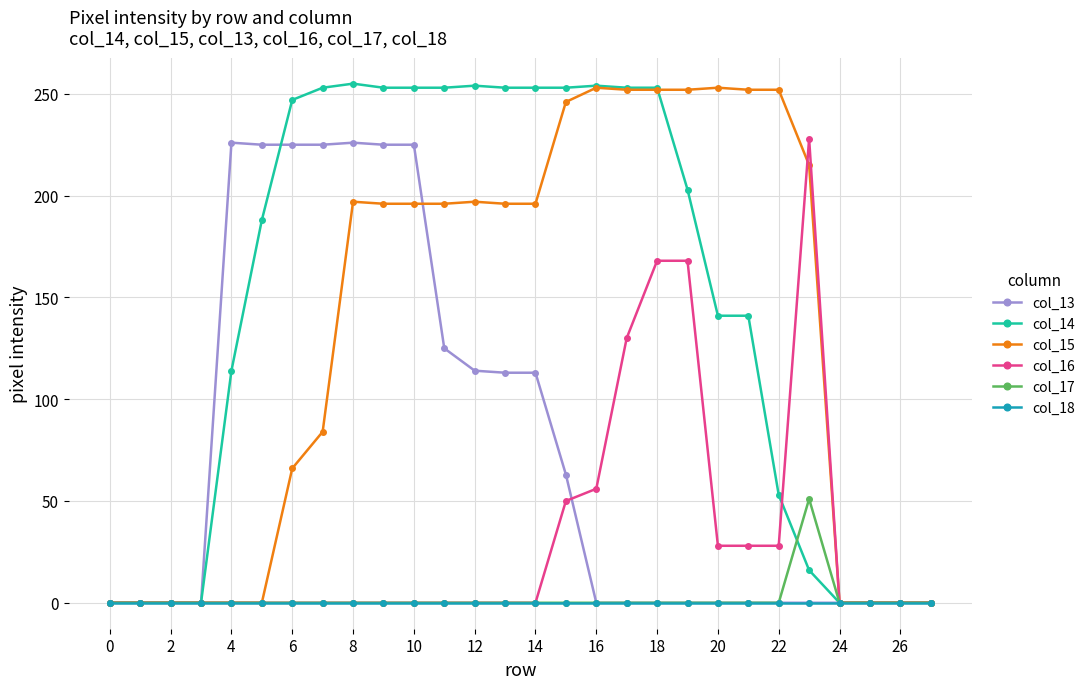

Which series has the largest total across all categories?

col_14